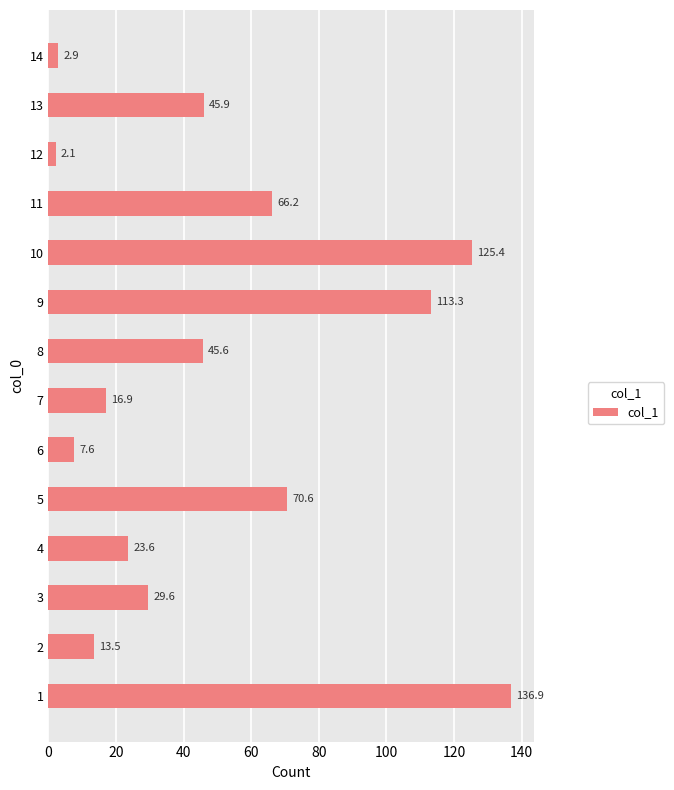

At which category does the chart reach its minimum across all series?

12